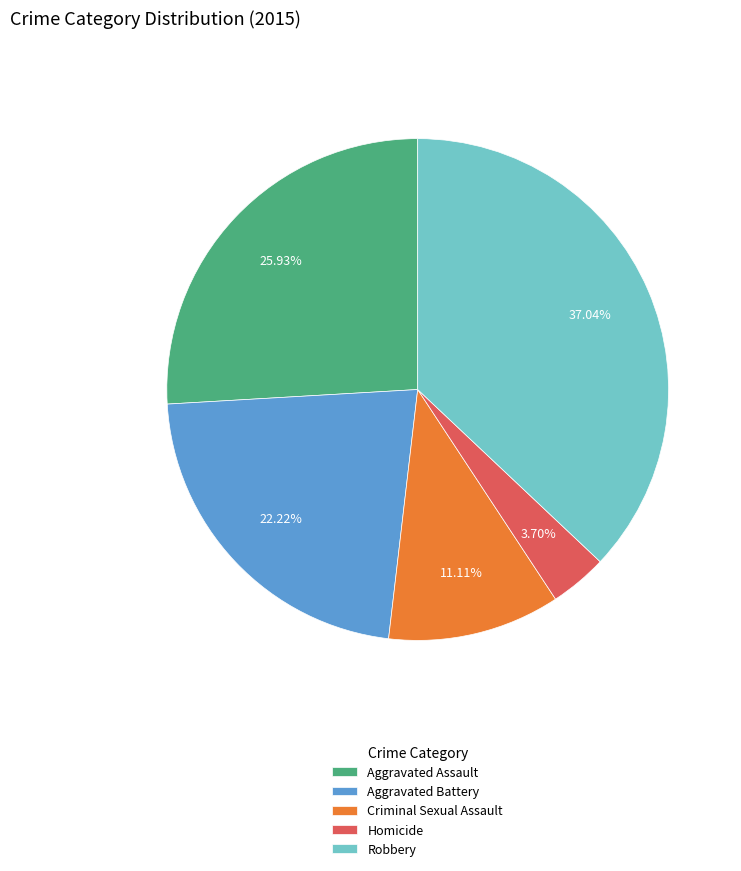

To the nearest percent, what is the difference between the Aggravated Assault and Homicide slice percentages?

22%